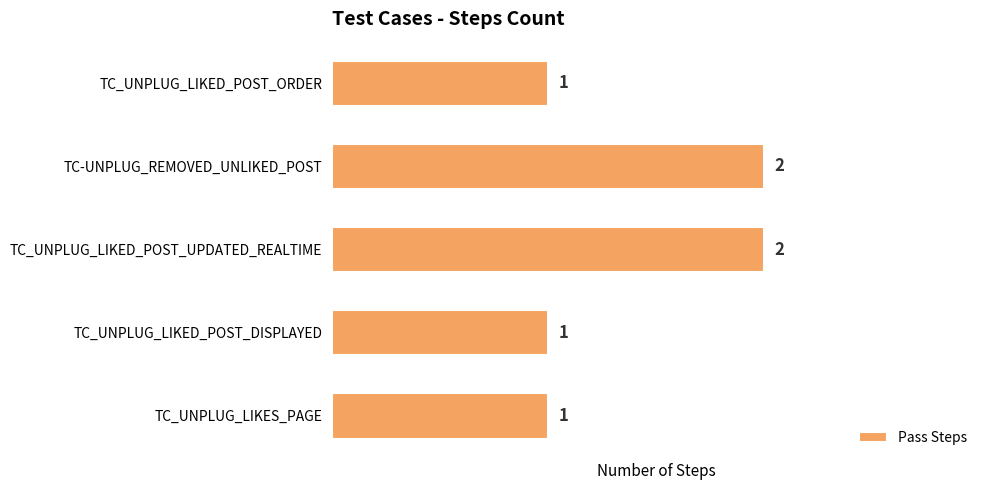

Reading top to bottom, what are all the values shown in this chart?

1	2	2	1	1